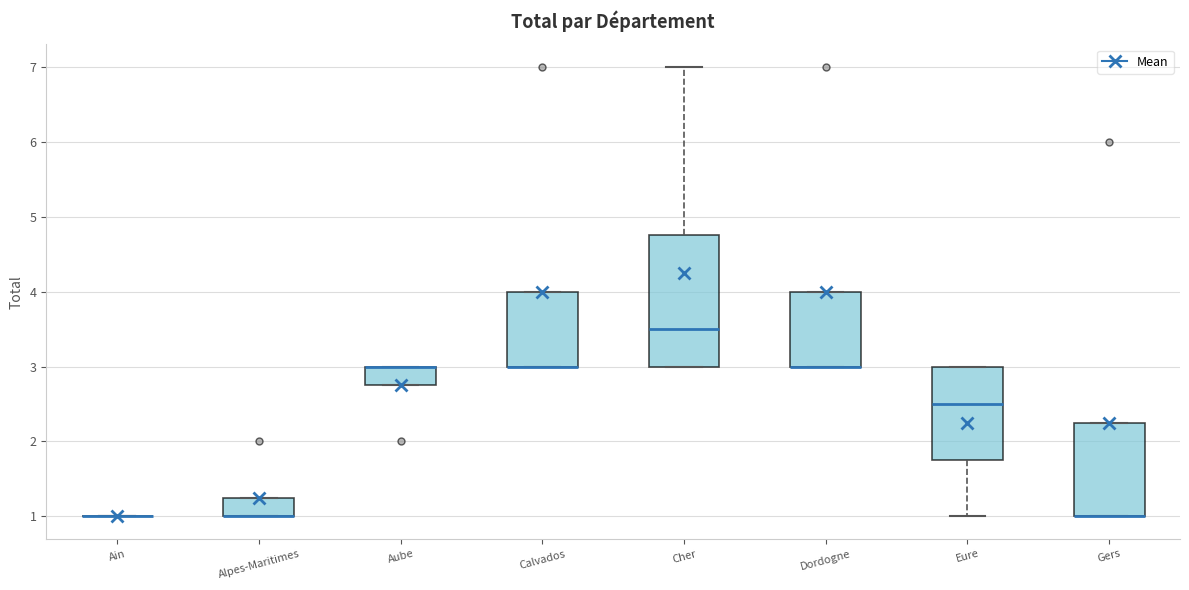

Reading left to right, transcribe this box plot: for each box, give where its median line is, the range the box spans, and where its two whiskers end, as read against the y-axis. The values are not printed on the chart, so give them approximately, as read against the axis.

Ain: box collapsed to a line at 1.0, whiskers 1.0 to 1.0
Alpes-Maritimes: median 1.0 (drawn on the box's lower edge), box 1.0 to 1.3, whiskers 1.0 to 1.3
Aube: median 3.0 (drawn on the box's upper edge), box 2.8 to 3.0, whiskers 2.8 to 3.0
Calvados: median 3.0 (drawn on the box's lower edge), box 3.0 to 4.0, whiskers 3.0 to 4.0
Cher: median 3.5, box 3.0 to 4.8, whiskers 3.0 to 7.0
Dordogne: median 3.0 (drawn on the box's lower edge), box 3.0 to 4.0, whiskers 3.0 to 4.0
Eure: median 2.5, box 1.8 to 3.0, whiskers 1.0 to 3.0
Gers: median 1.0 (drawn on the box's lower edge), box 1.0 to 2.3, whiskers 1.0 to 2.3